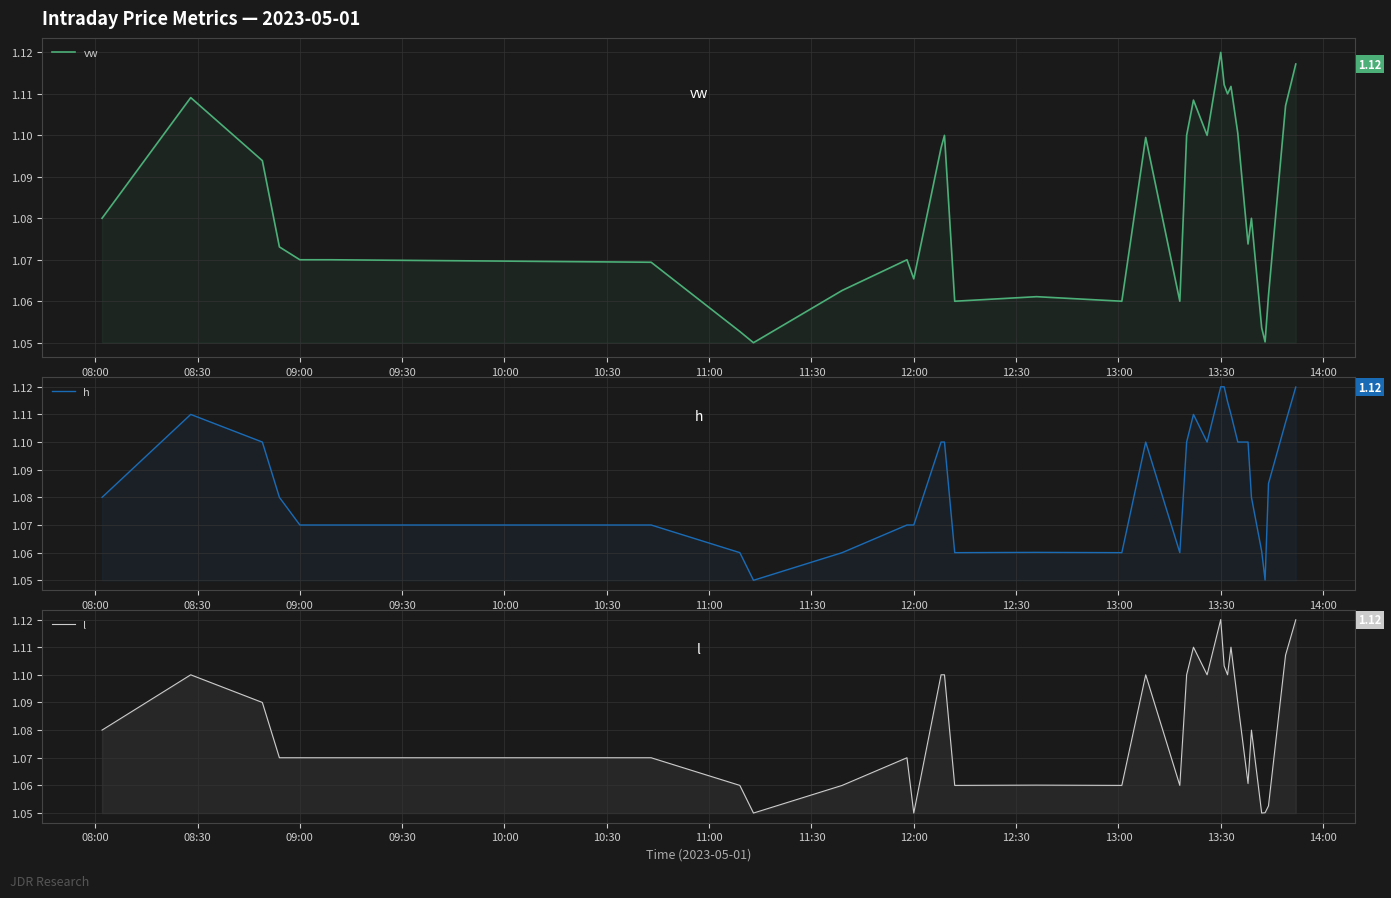

True or false: l and h intersect in this chart.

False